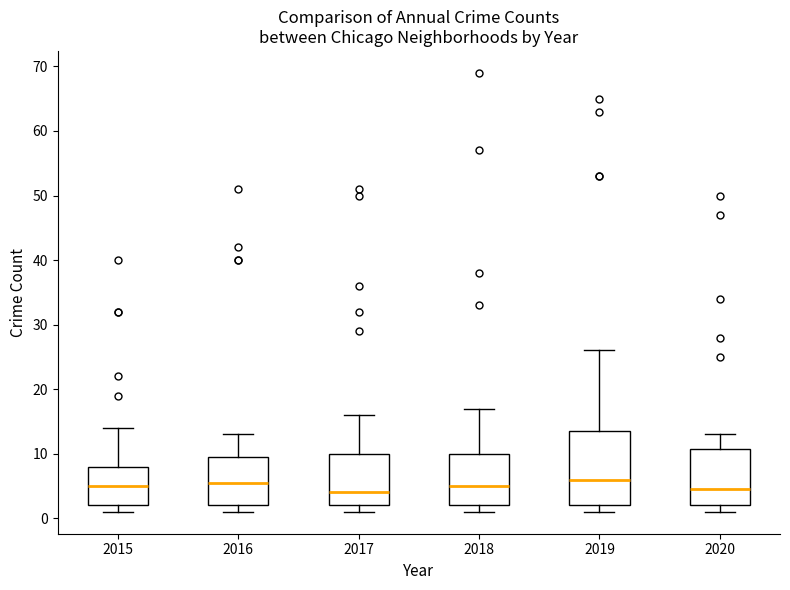

Where is the lower edge of the box at x = 2020 on the y-axis? The values are not printed on the chart, so give them approximately, as read against the axis.

2